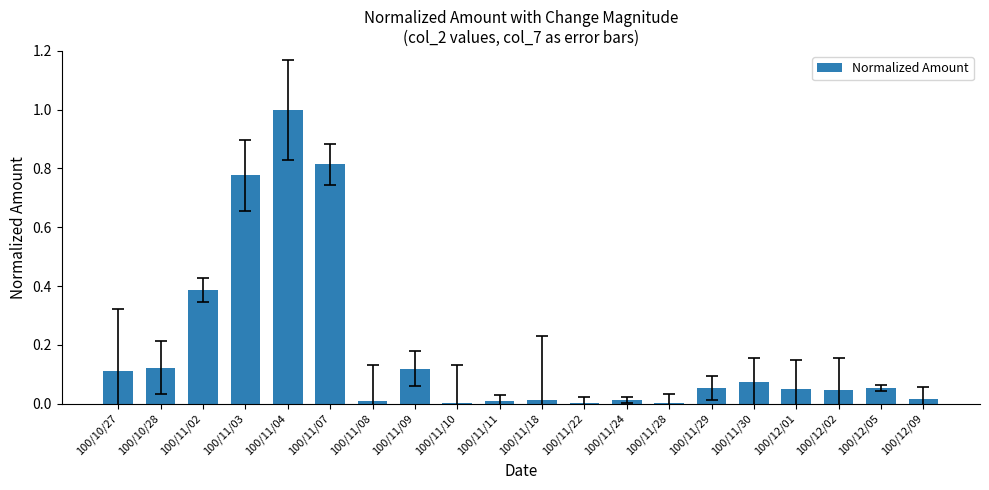

What is the sum of the values at 100/11/09 and 100/11/07?

0.9